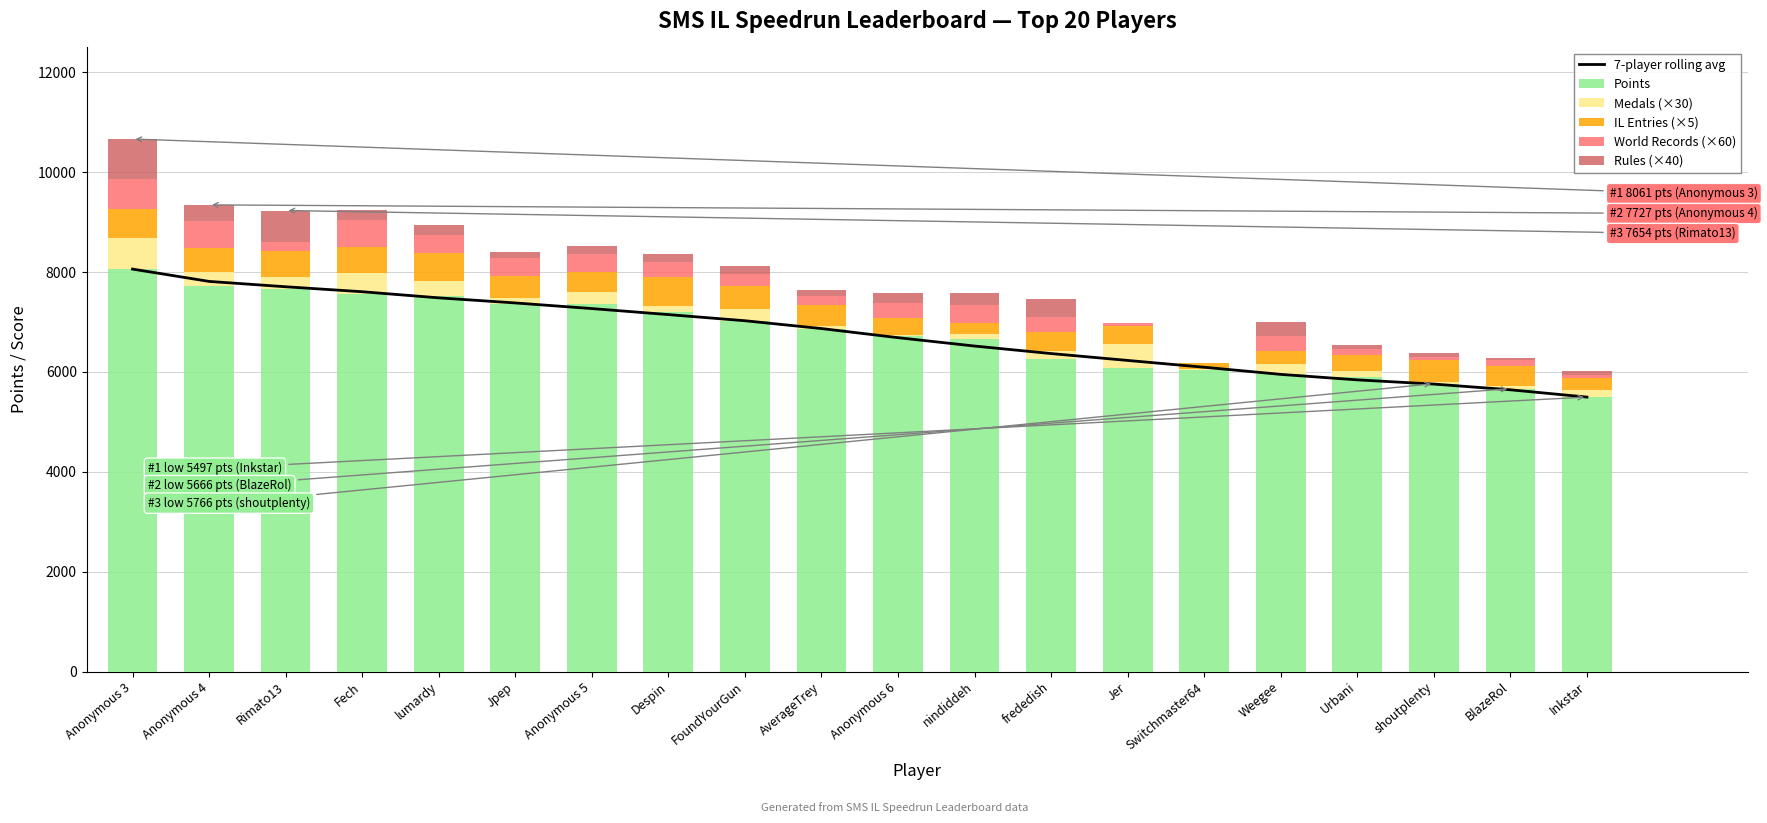

The Points series shows 8228.7 at BlazeRol. True or false?

False